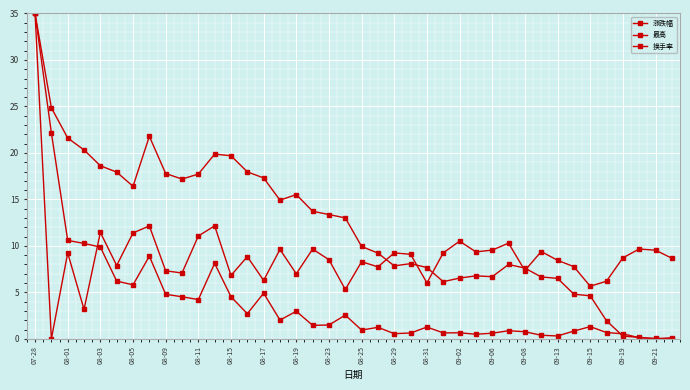

How many values in the 最高 series exceed 13?

20